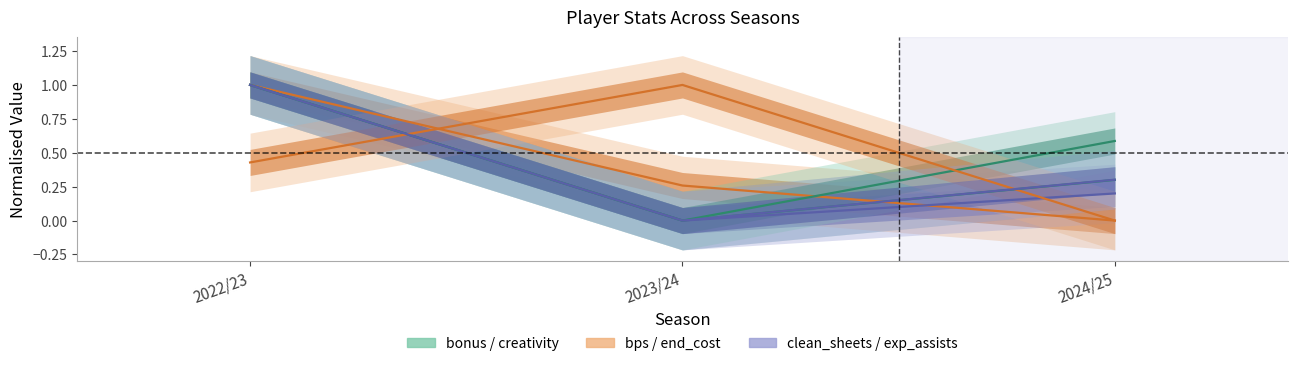

What is the average value of the creativity series?

0.5